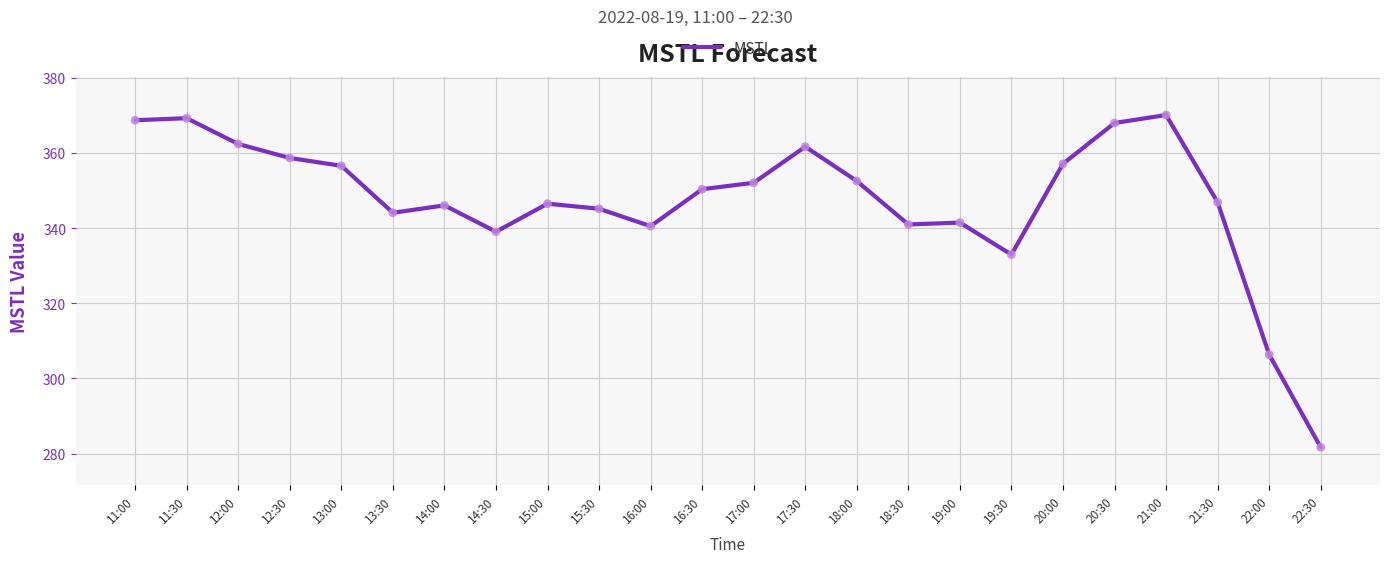

What is the ratio of the value at 19:00 to the value at 13:30?

1.0